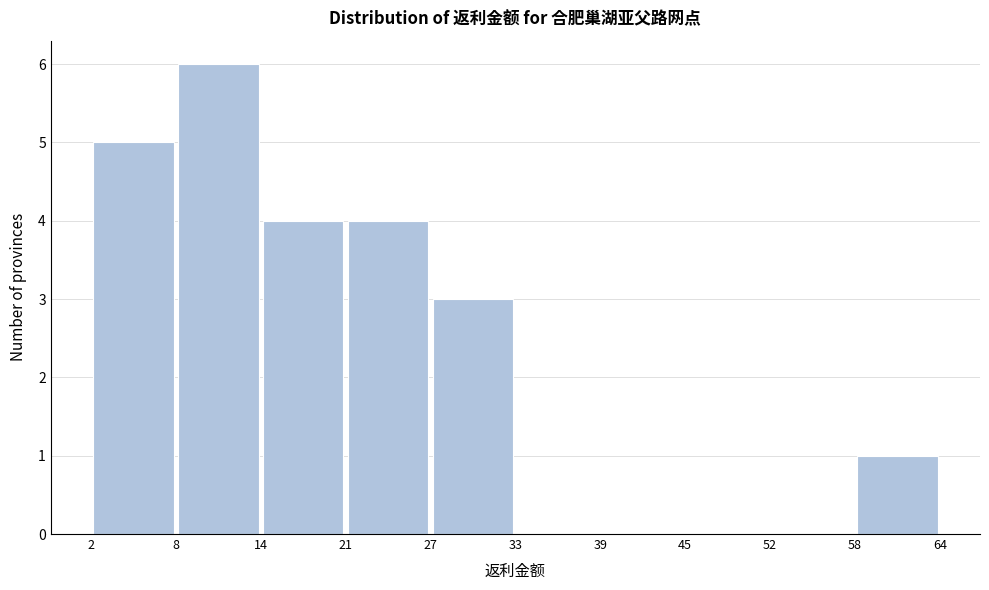

Reading left to right, transcribe this chart: for each bar, give the range it covers on the x-axis and its height. The values are not printed on the chart, so give them approximately, as read against the axis.

2 to 8: 5
8 to 14: 6
14 to 21: 4
21 to 27: 4
27 to 33: 3
33 to 39: 0
39 to 45: 0
45 to 52: 0
52 to 58: 0
58 to 64: 1